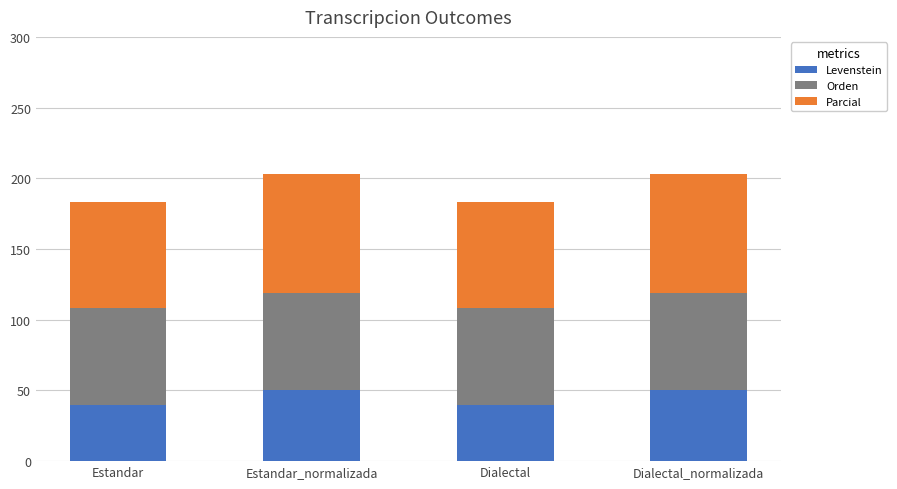

What is the difference between the maximum and second lowest values in the Levenstein series?

10.0